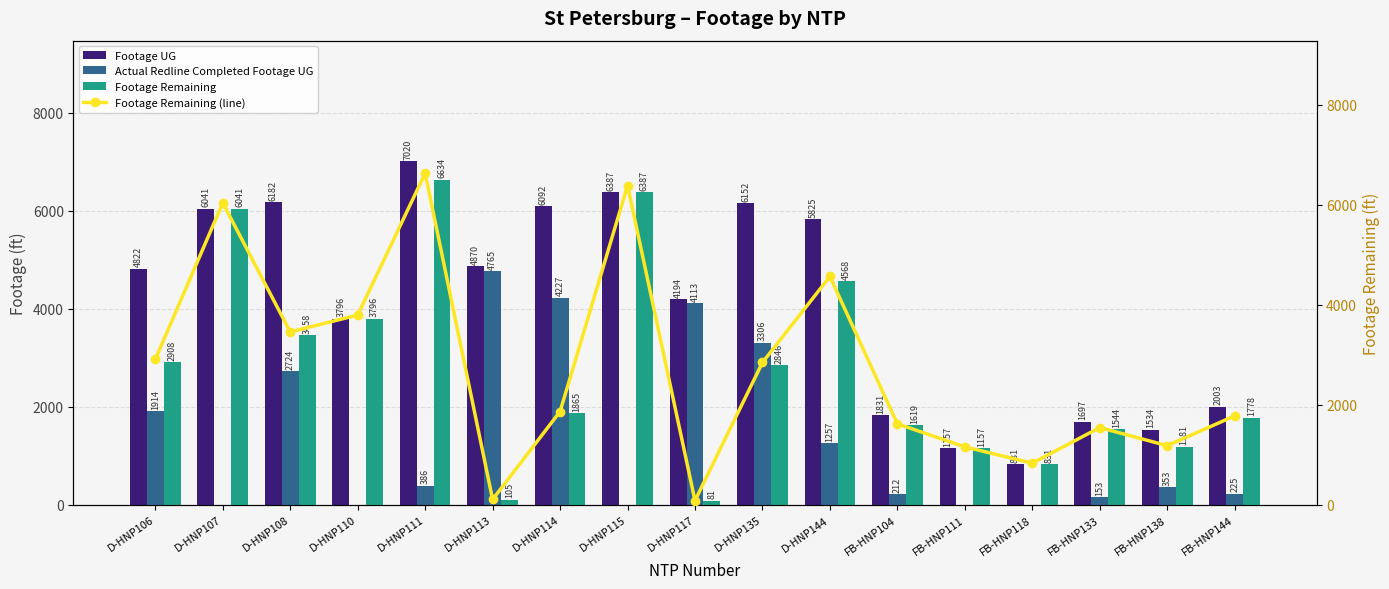

Which category has the lowest value across all series?

D-HNP107